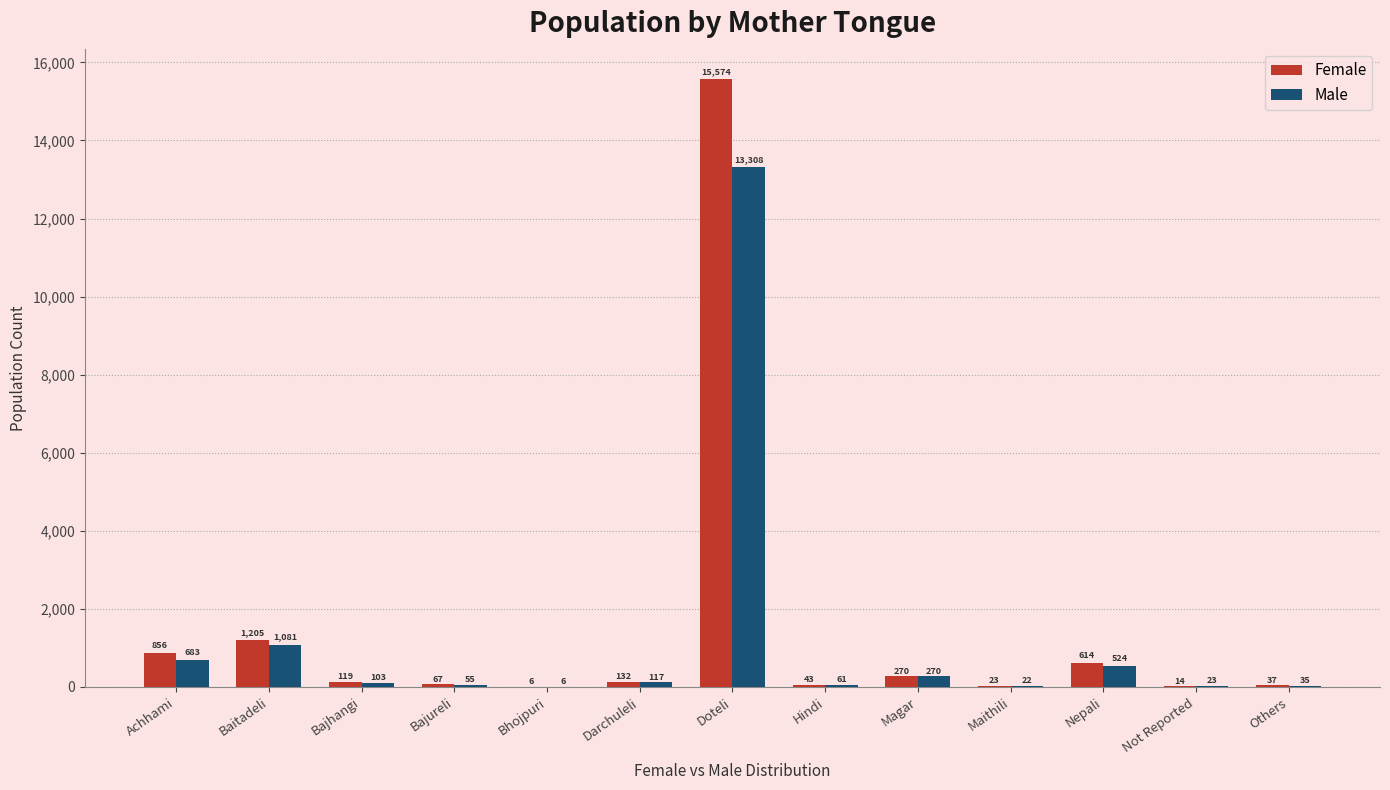

What is the greatest value displayed?

15574